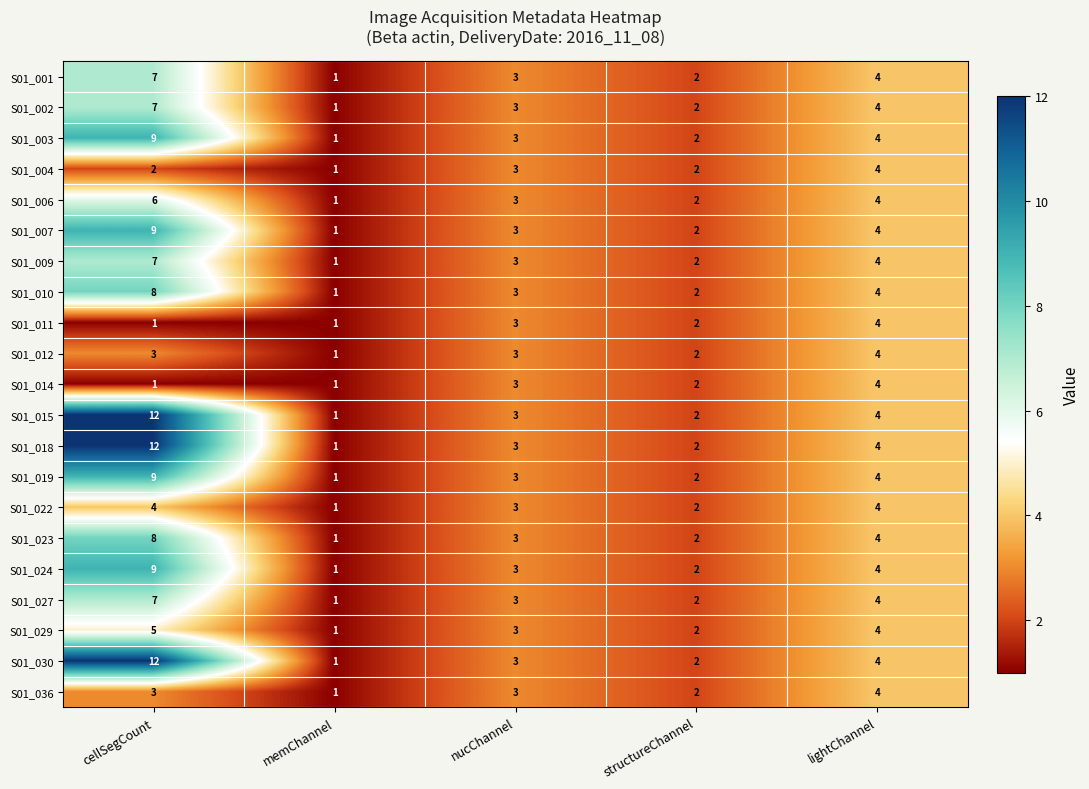

What is the highest value of the S01_001 series?

7